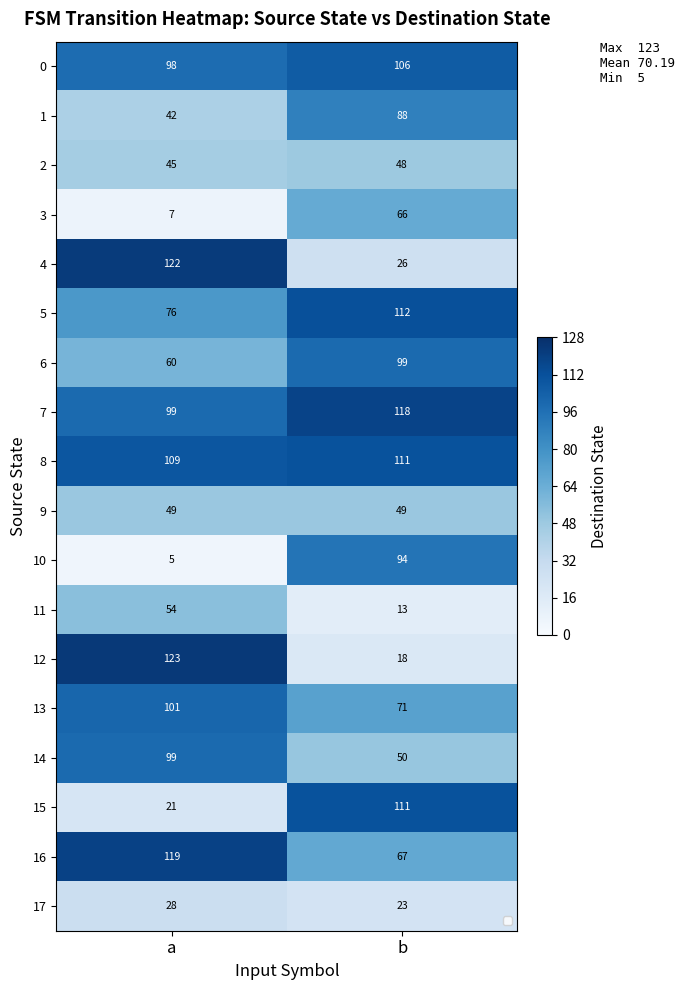

What is the total value across all series at b?

1270